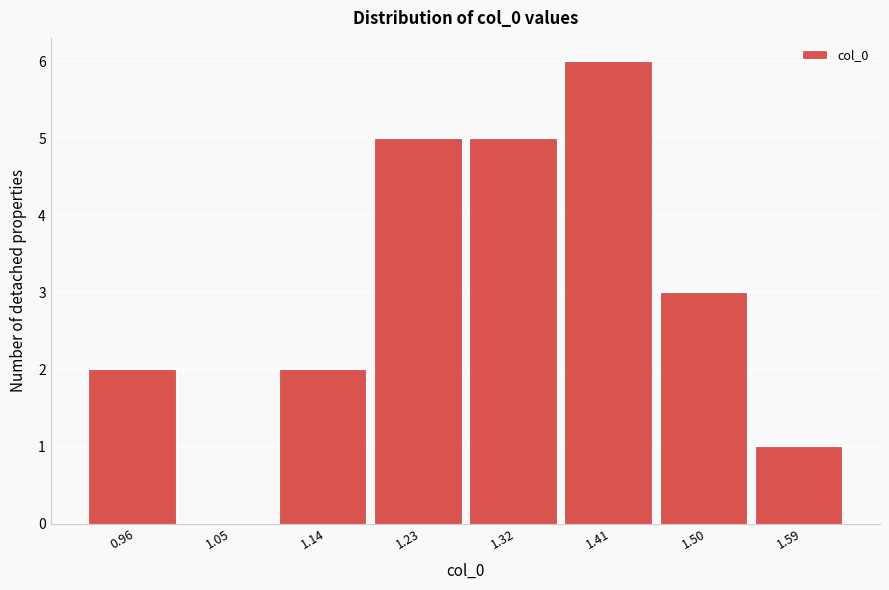

Reading left to right, transcribe all the data shown in this chart.

0.96=2	1.05=0	1.14=2	1.23=5	1.32=5	1.41=6	1.50=3	1.59=1